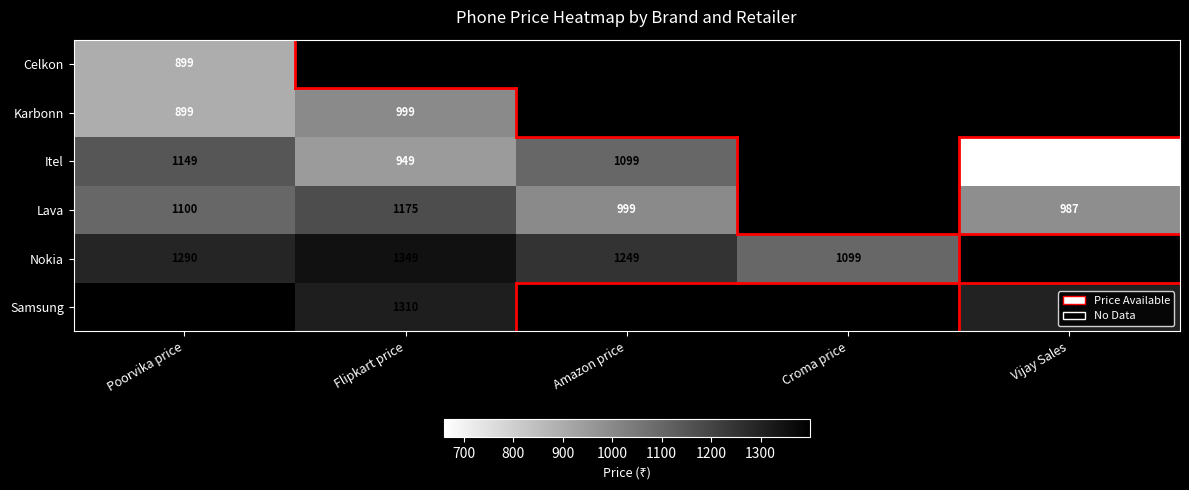

True or false: Itel has a value of 1727.4 at Poorvika price.

False